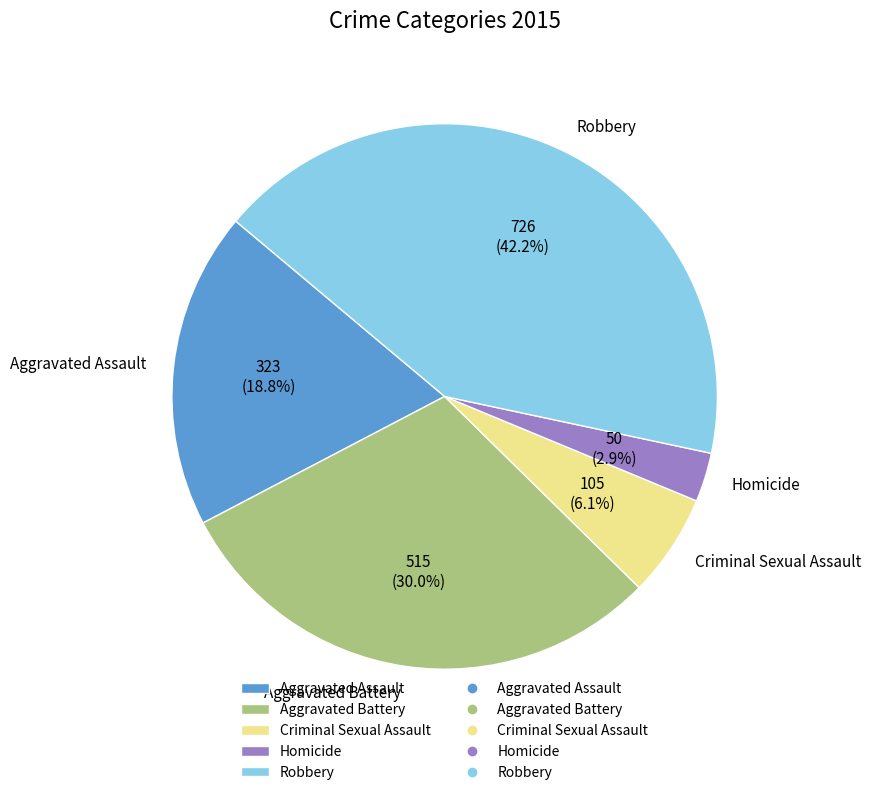

To the nearest percent, what is the average slice percentage?

20%